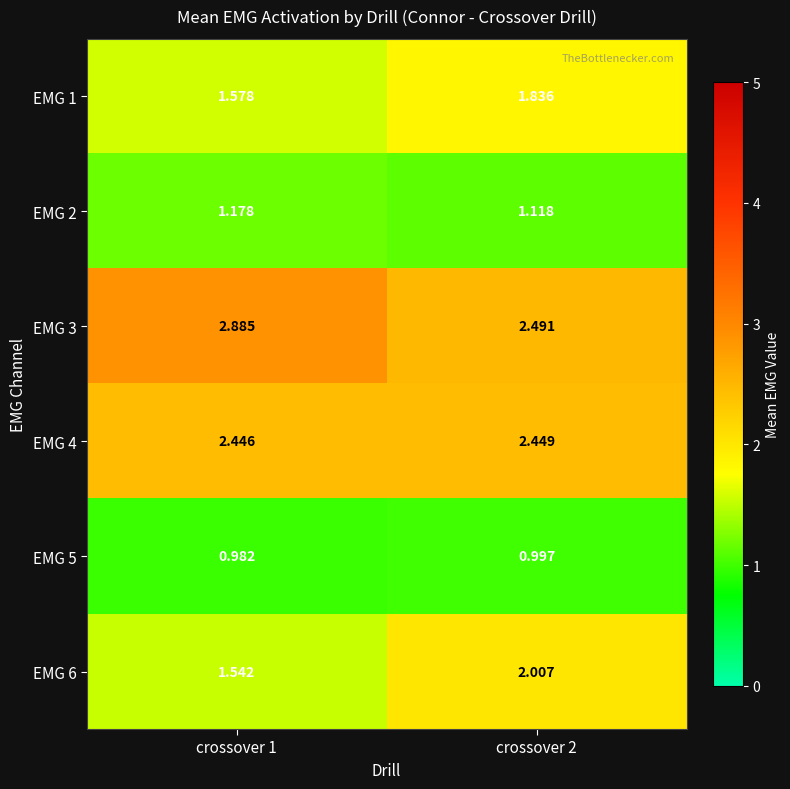

At crossover 2, list the series in order from largest to smallest.

EMG 3, EMG 4, EMG 6, EMG 1, EMG 2, EMG 5